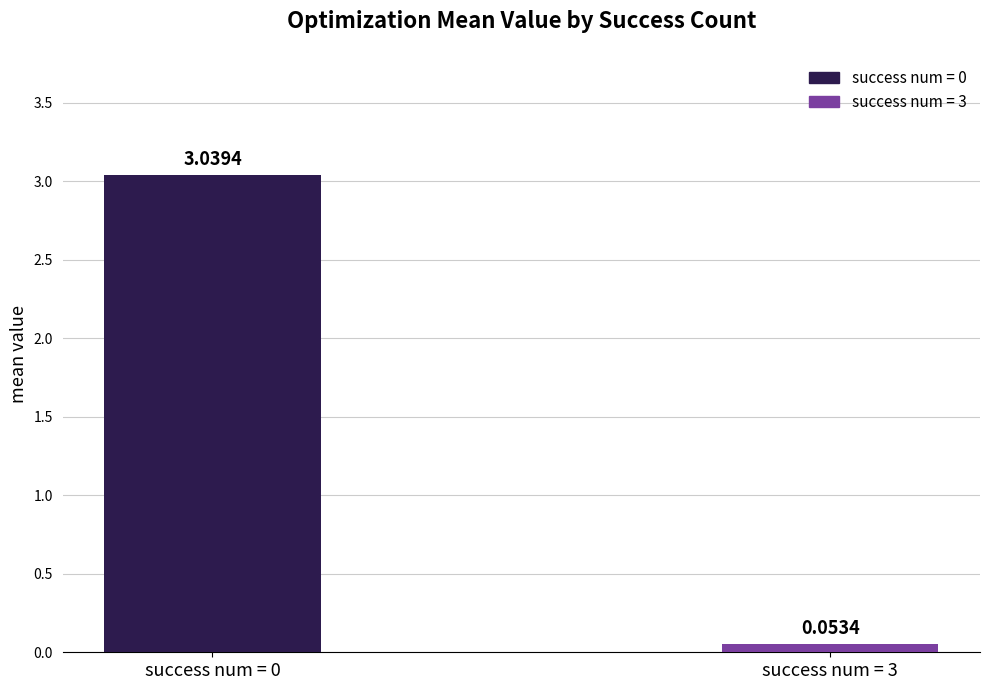

Between success num = 0 and success num = 3, which is larger?

success num = 0